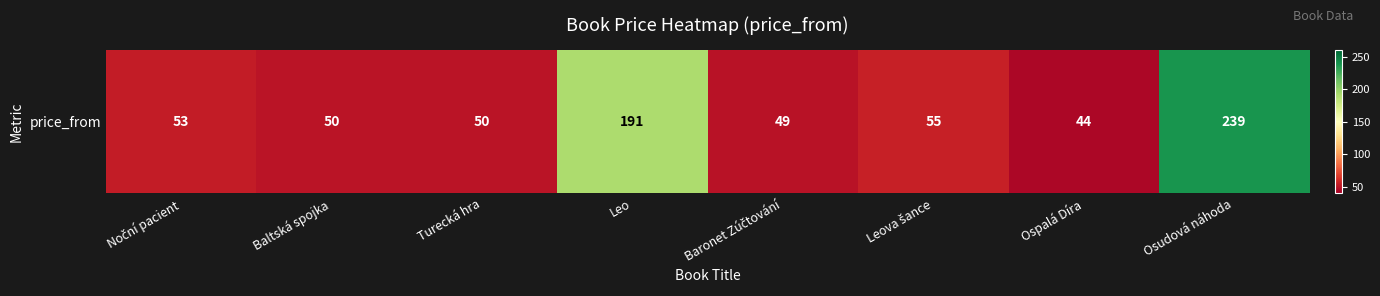

Which category has the lowest value across all series?

Ospalá Díra